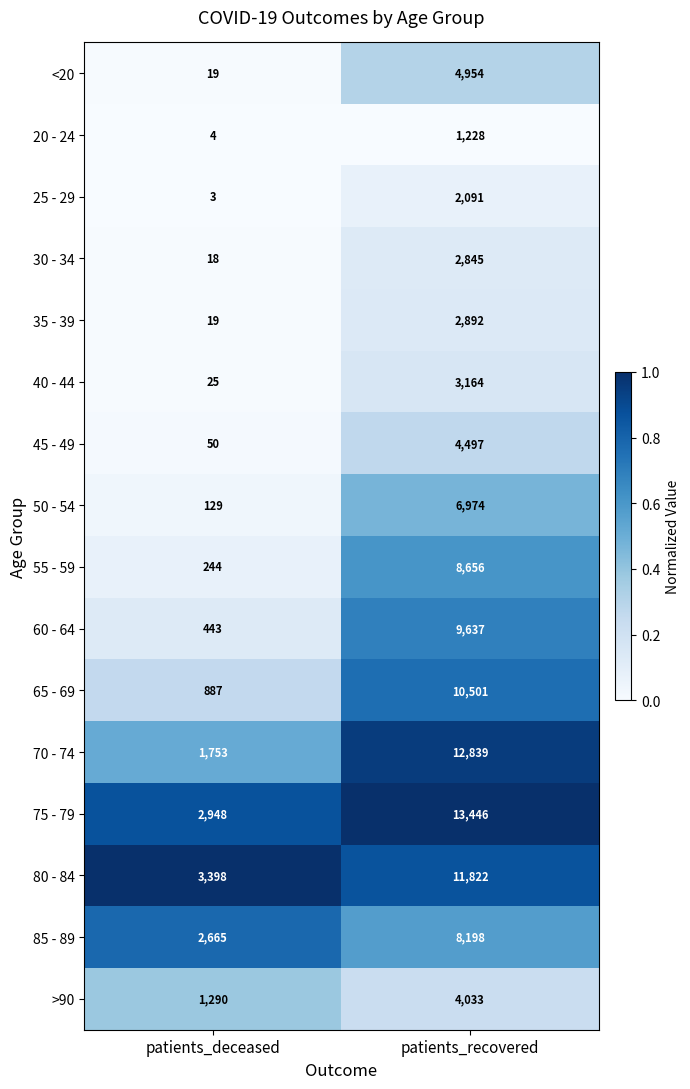

What is the sum of all 45 - 49 values?

4547